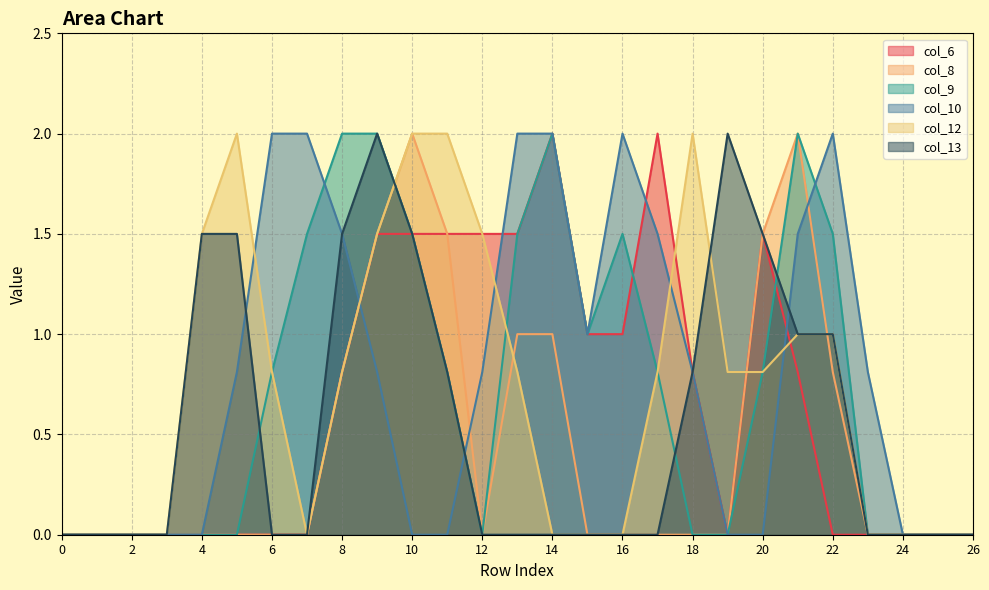

Between 11 and 22, which is larger?

11